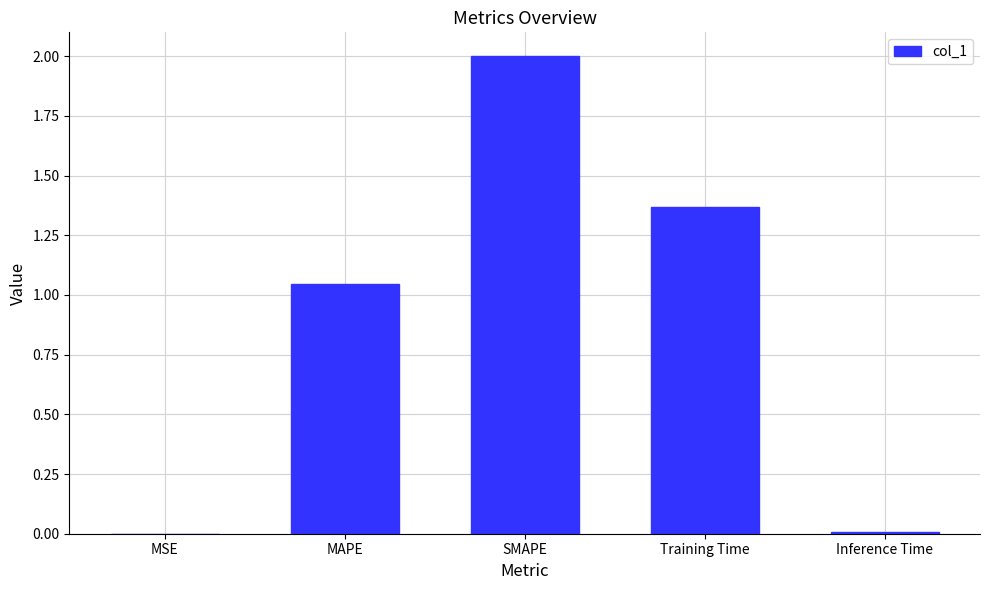

What is the sum of the values at MAPE and Training Time?

2.4